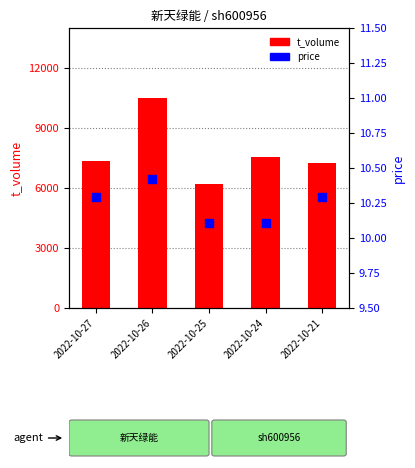

What is the total value across all series at 2022-10-21?

7260.3